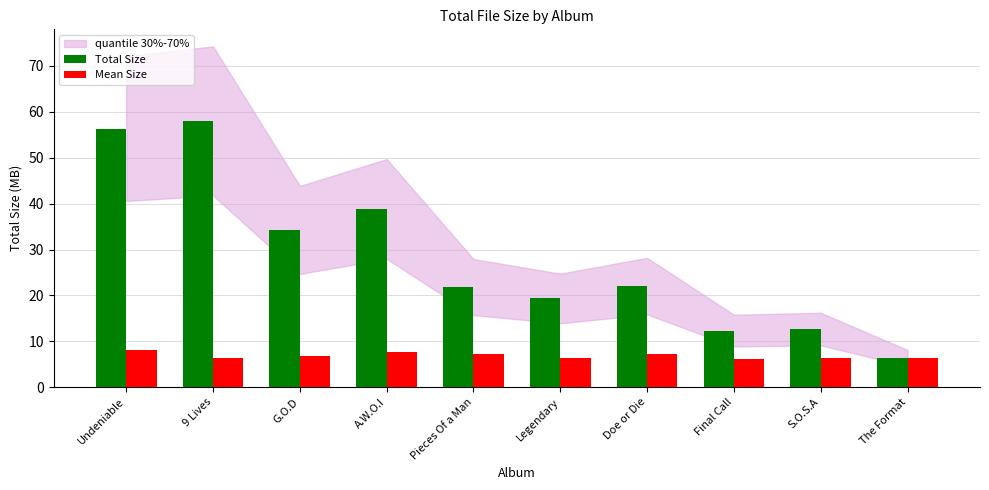

What is the lowest value of the Mean Size series?

6.2